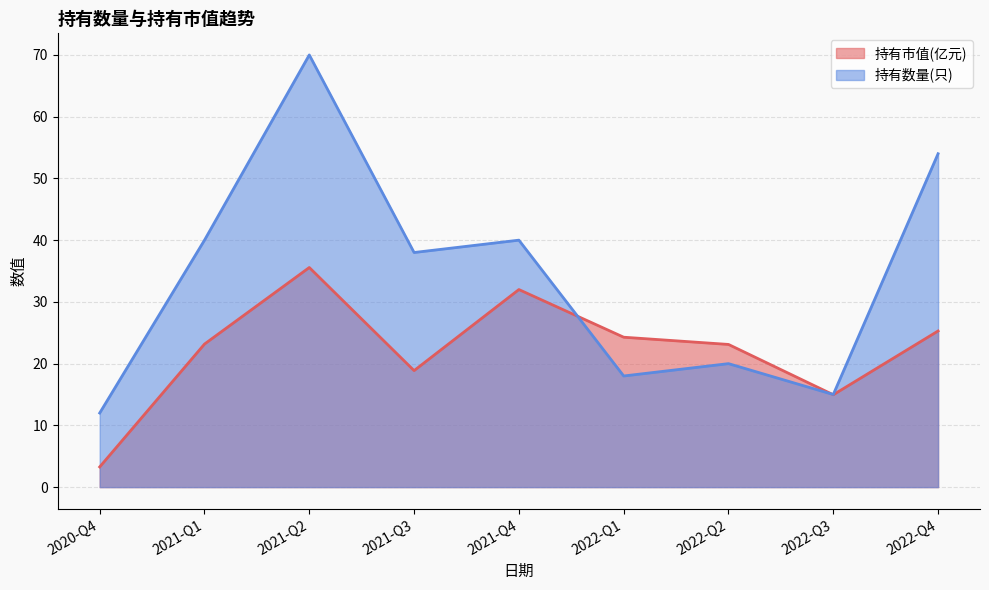

What is the label of the 2nd point from the right?

2022-Q3